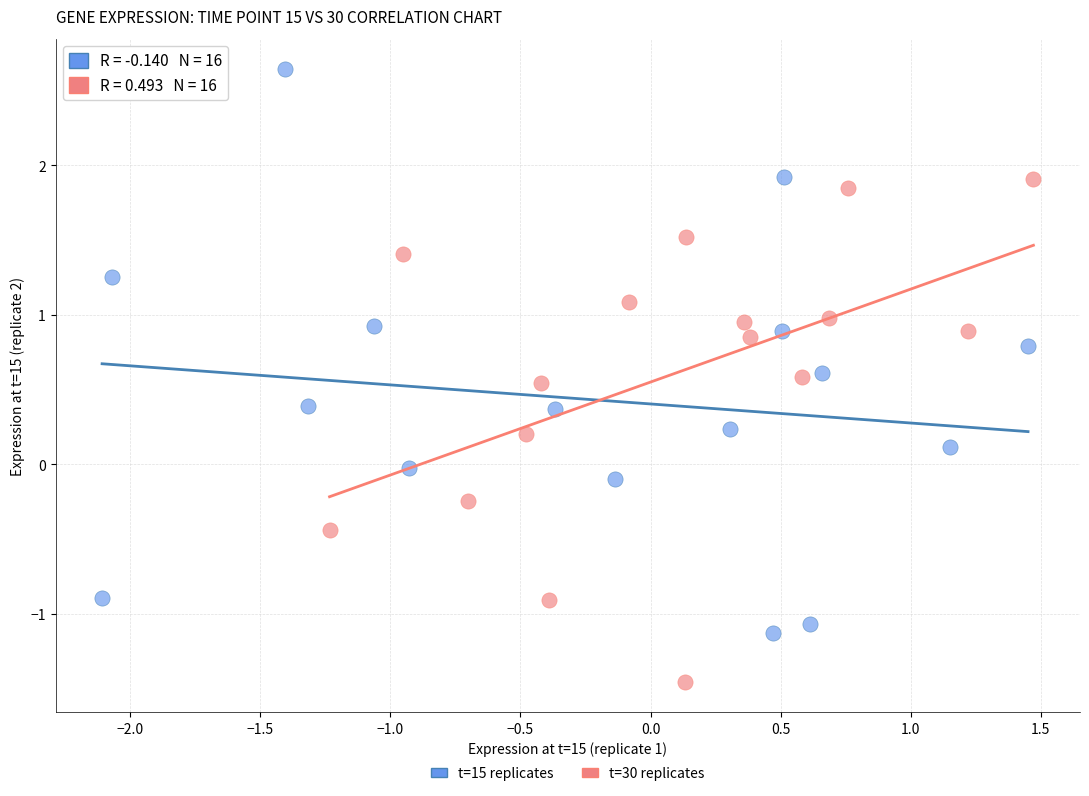

Which series contains the highest Y value?

t=15 replicates